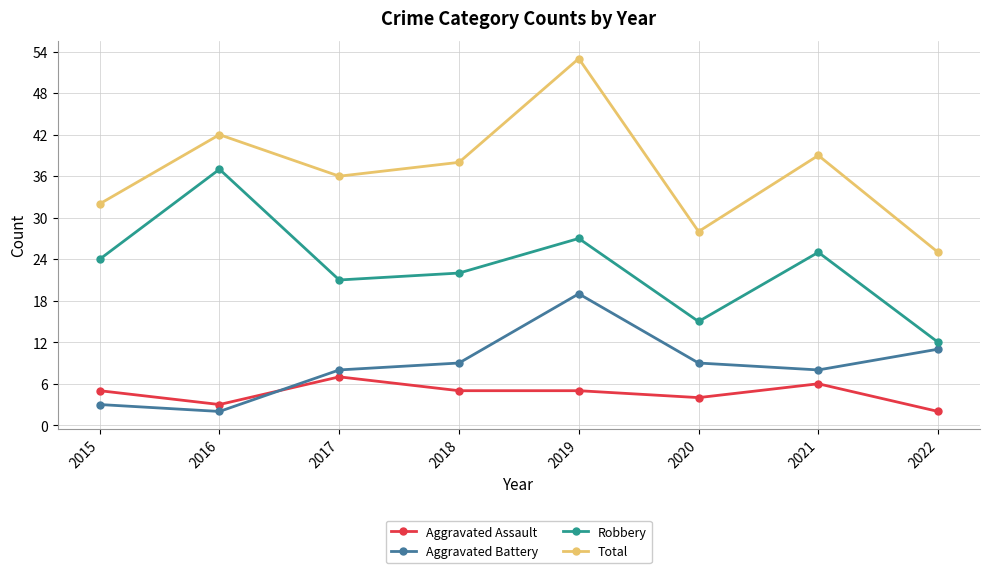

What is the difference between the maximum and minimum values in the Aggravated Battery series?

17